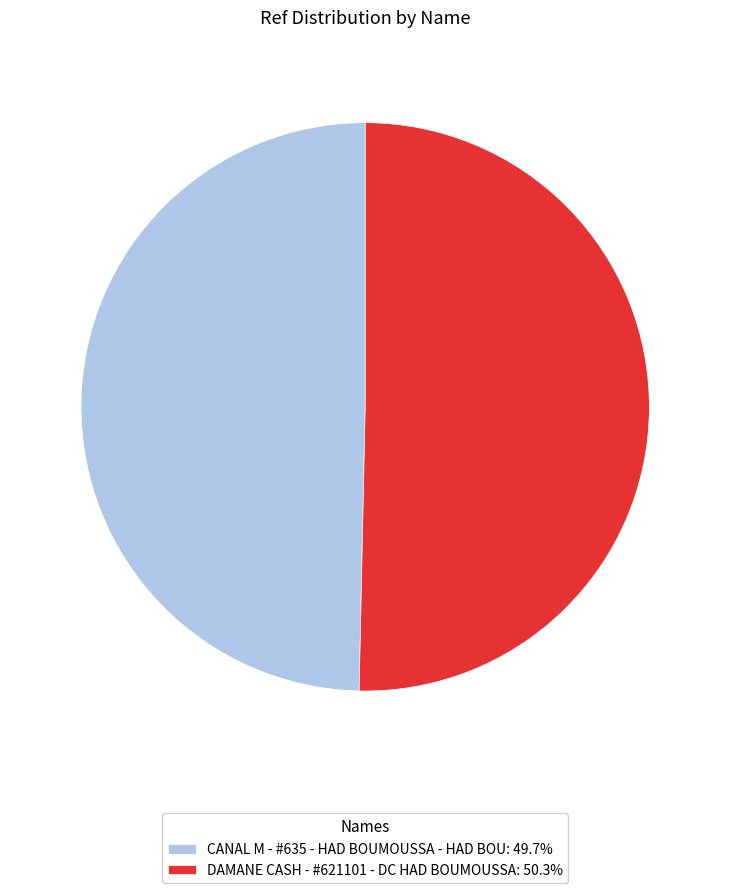

How many slices are in this pie chart?

2